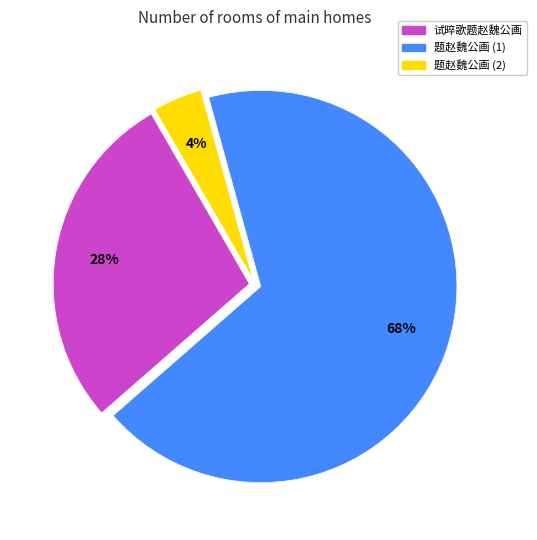

To the nearest percent, what is the difference between the largest and smallest slice percentages?

64%